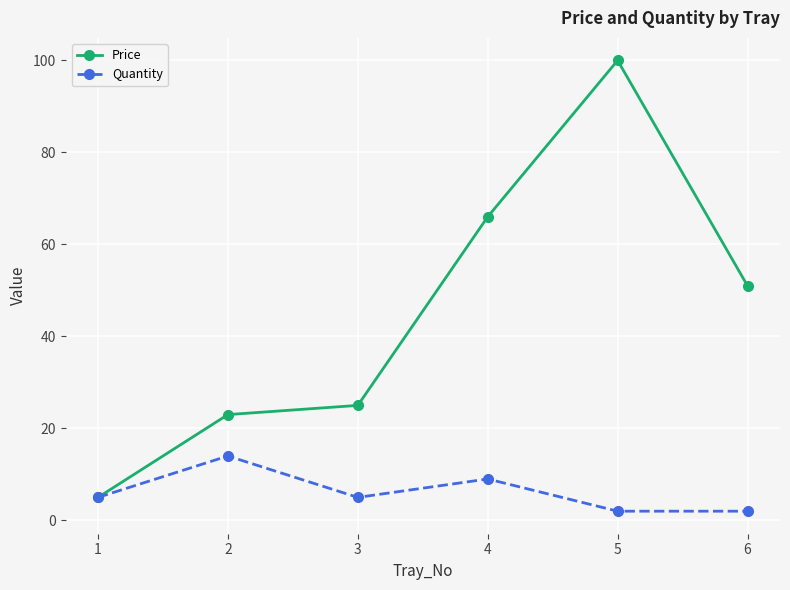

At how many categories does at least one series exceed 74?

1